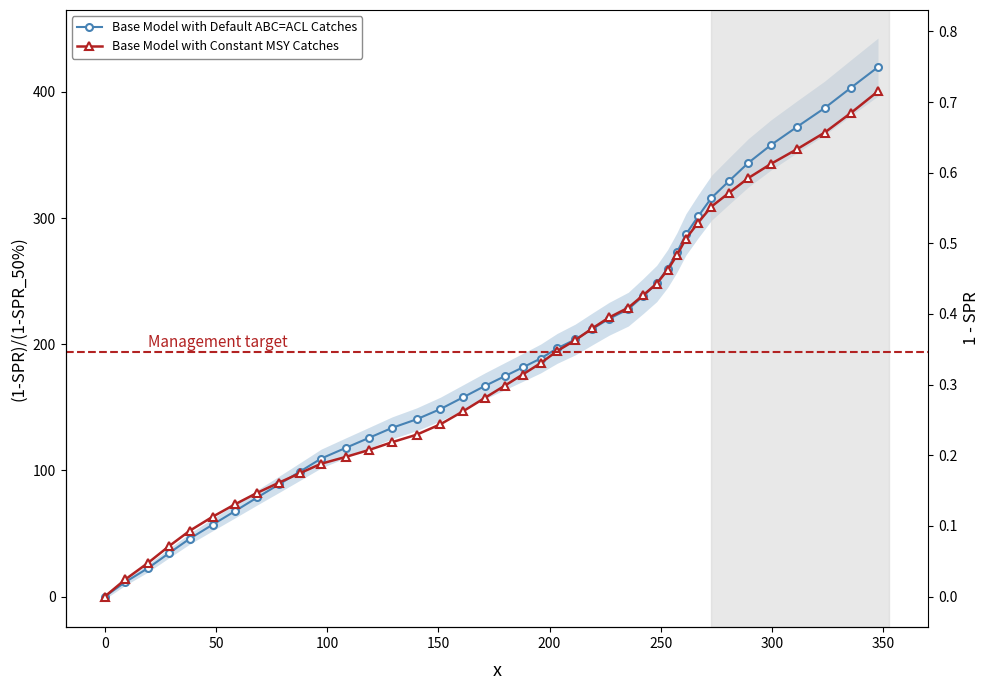

How many intersections are there between Base Model with Constant MSY Catches and Base Model with Default ABC=ACL Catches?

3